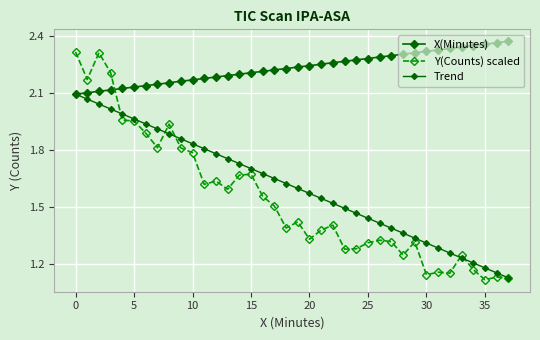

Count the number of data series in this chart.

3